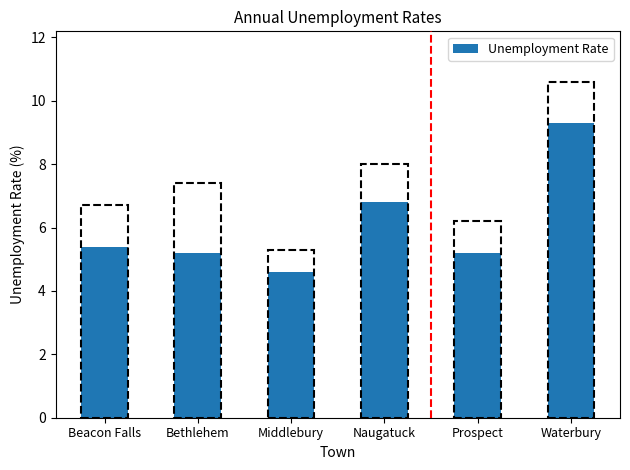

What is the greatest value displayed?

9.3